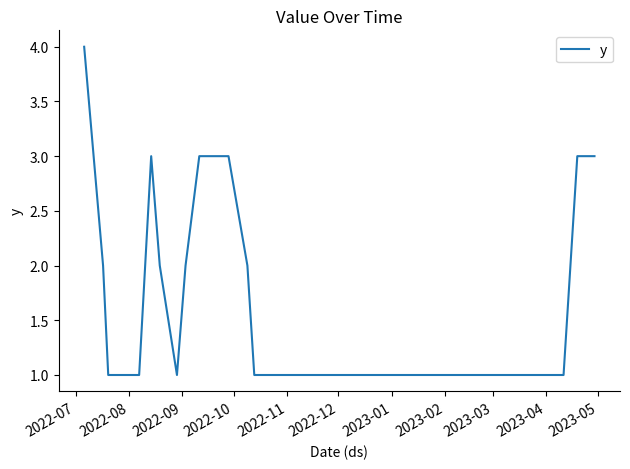

What is the maximum value shown in the chart?

4